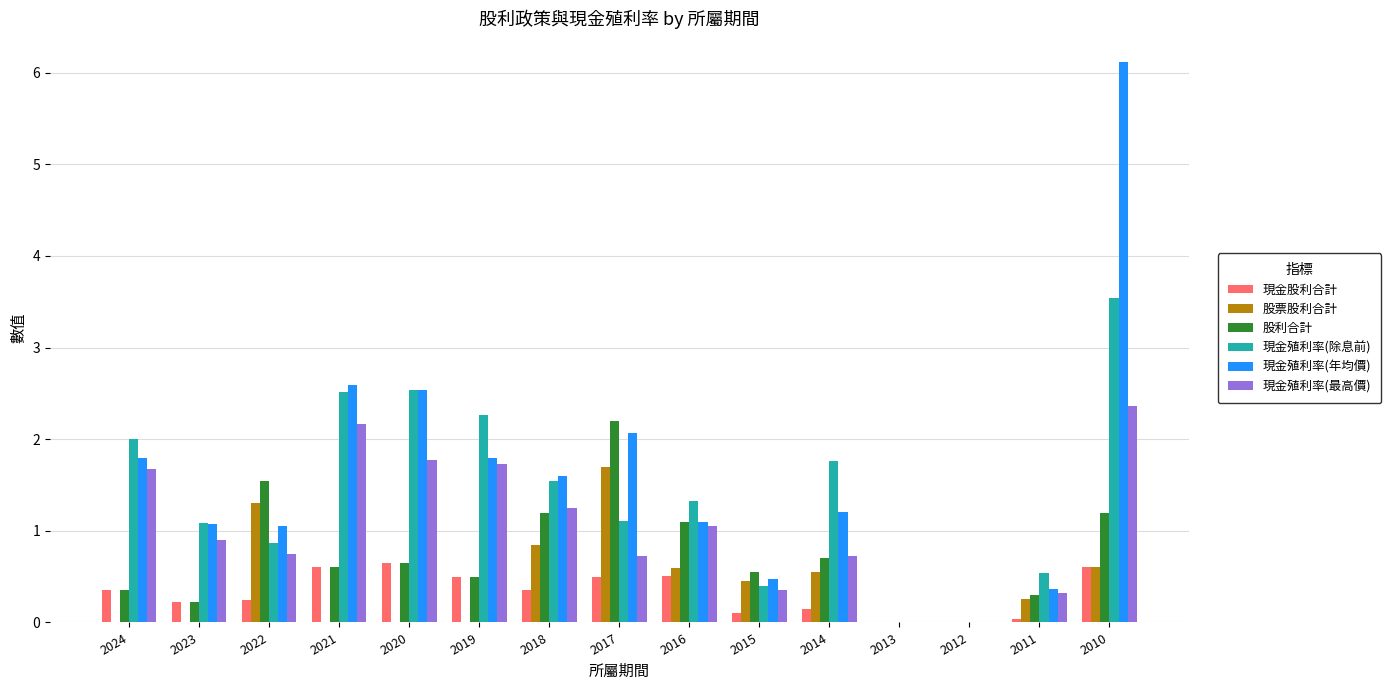

What are all the series names shown in the legend?

現金股利合計, 股票股利合計, 股利合計, 現金殖利率(除息前), 現金殖利率(年均價), 現金殖利率(最高價)